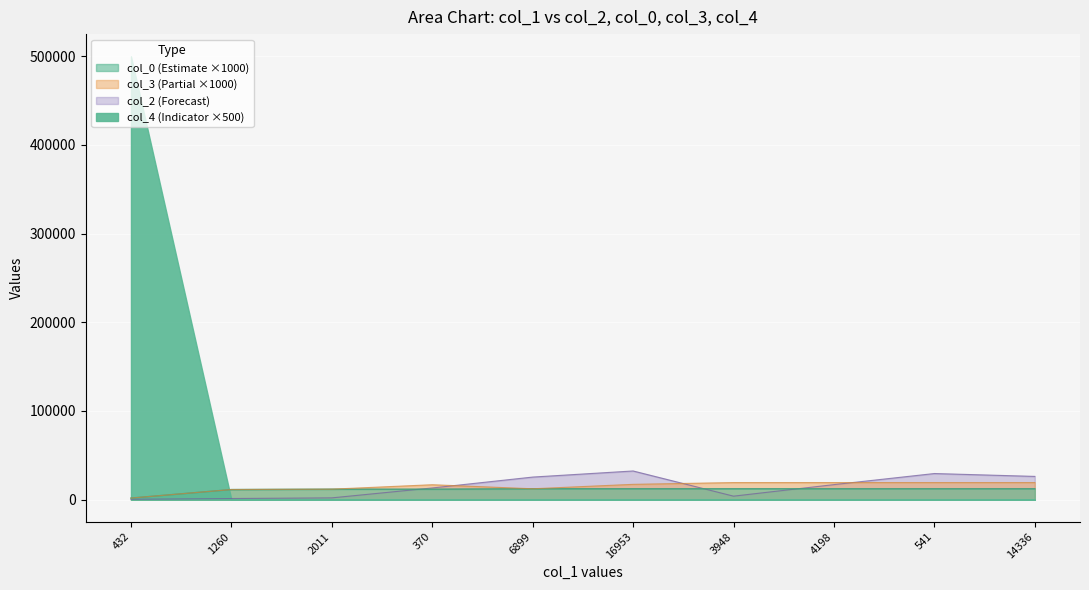

At which label is col_2 closest to 16389?

4198